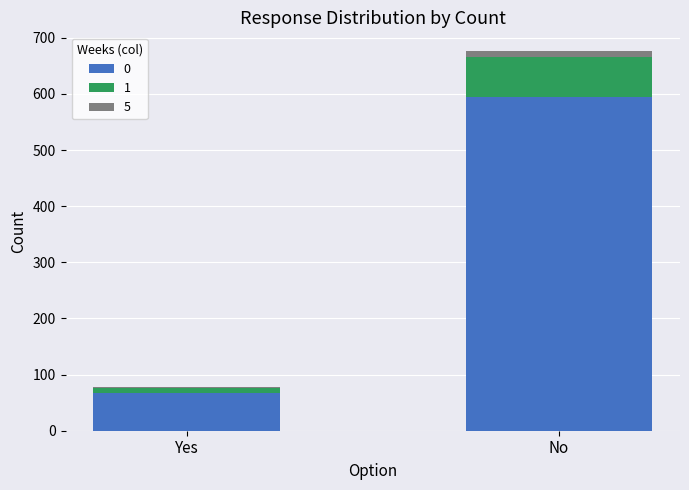

At which label does 0 reach its peak?

No